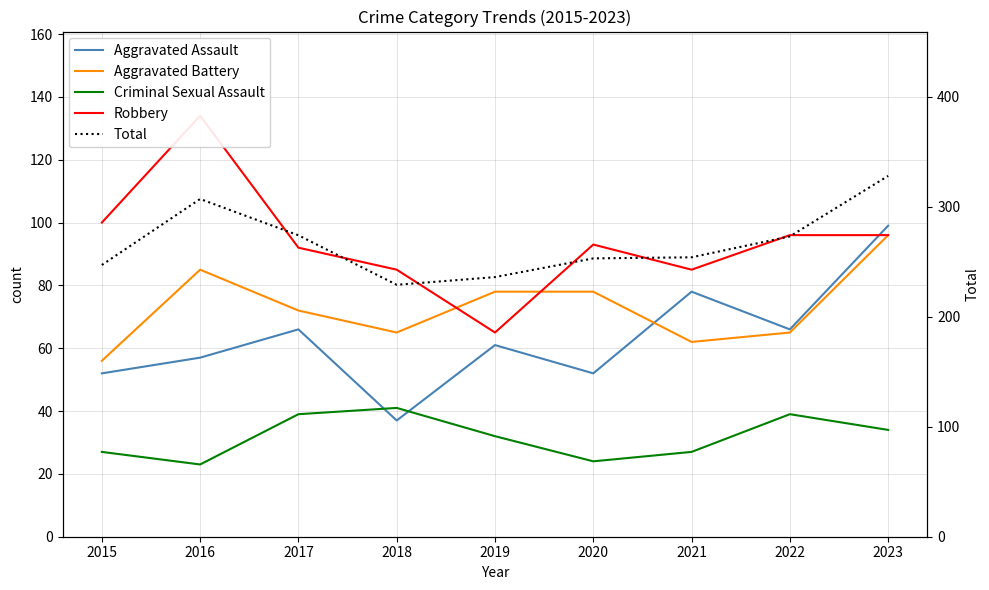

Reading left to right, extract all data points from this chart.

Aggravated Assault: 52	57	66	37	61	52	78	66	99
Aggravated Battery: 56	85	72	65	78	78	62	65	96
Criminal Sexual Assault: 27	23	39	41	32	24	27	39	34
Robbery: 100	134	92	85	65	93	85	96	96
Total: 247	307	274	229	236	253	254	273	328